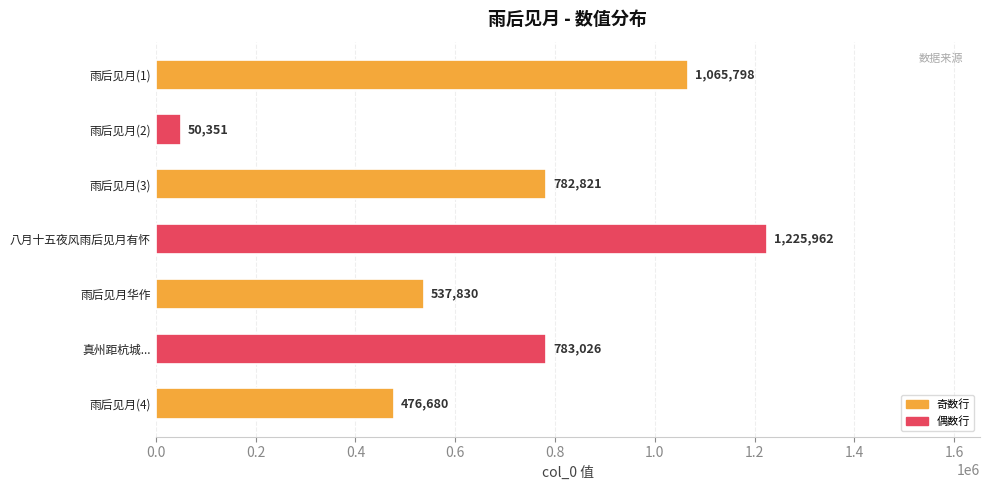

What is the value of the 1st bar from the top?

1065798